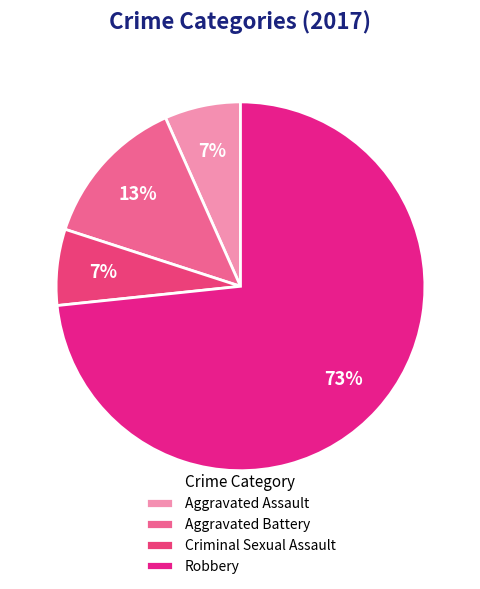

Is it true that Criminal Sexual Assault is 1% of the pie?

False